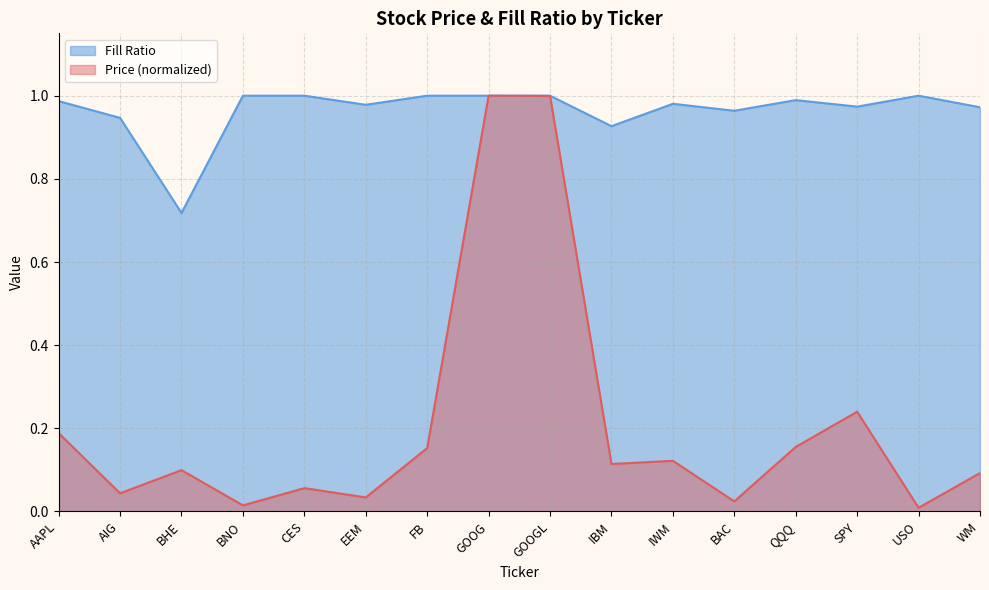

Rank the categories by Fill Ratio value from highest to lowest.

BNO, CES, FB, GOOG, GOOGL, USO, QQQ, AAPL, IWM, EEM, SPY, WM, BAC, AIG, IBM, BHE